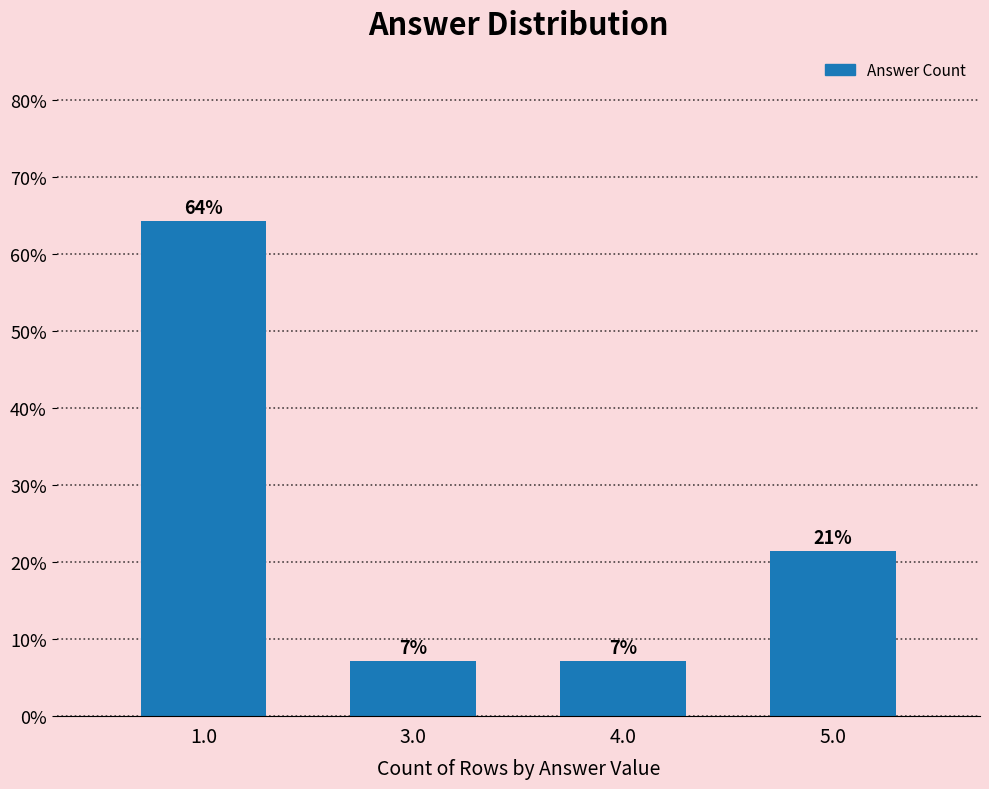

What is the label of the 2nd bar from the right?

4.0